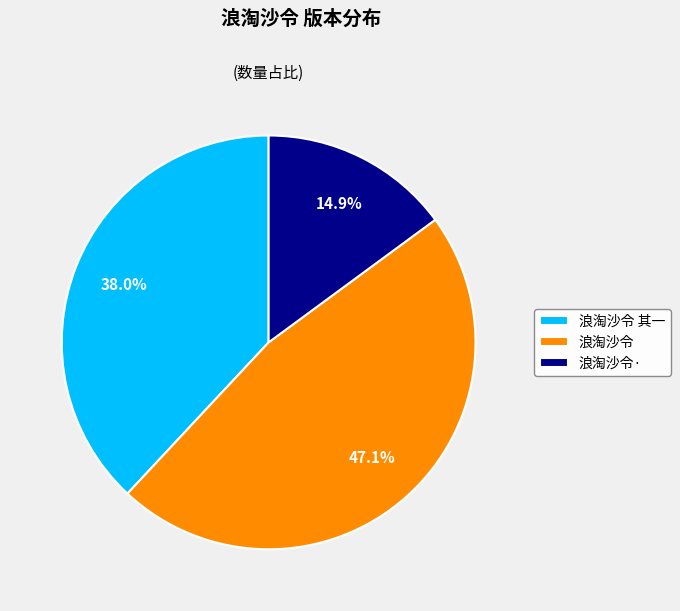

Does 浪淘沙令· represent more than half of the total?

No